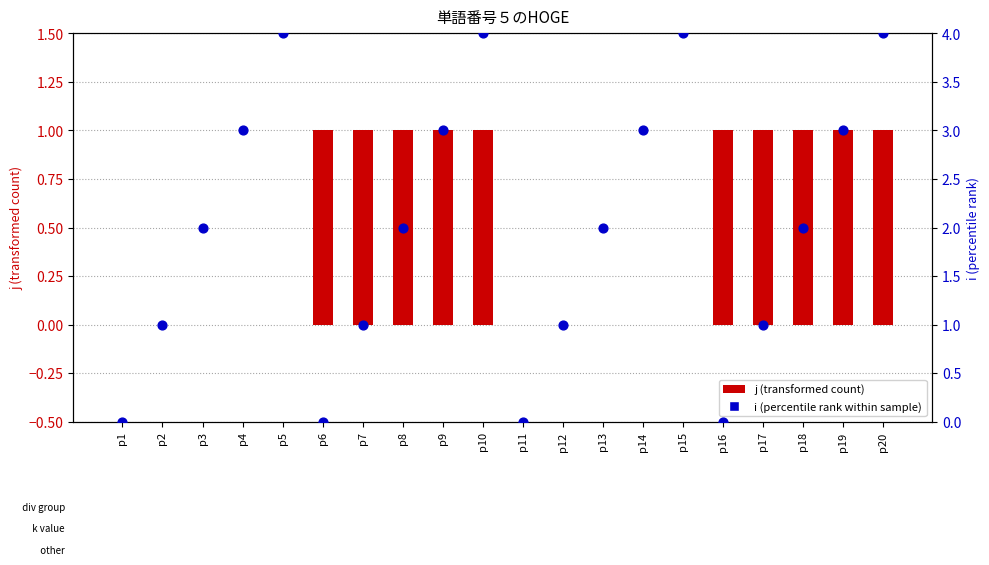

Which series has the largest Y range (max minus min)?

i (percentile rank within sample)